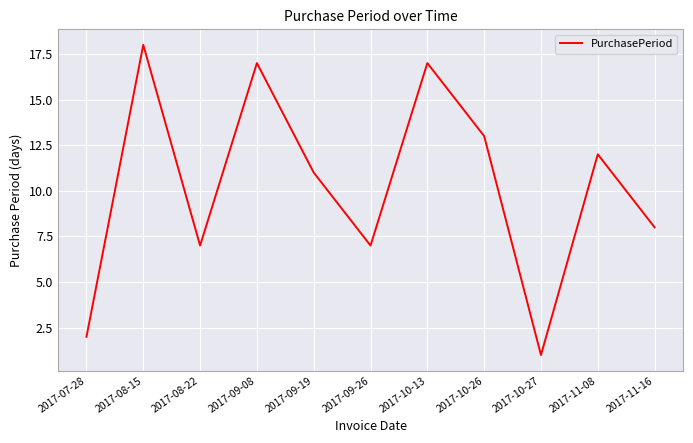

What is the ratio of the value at 2017-10-26 to the value at 2017-09-08?

0.8